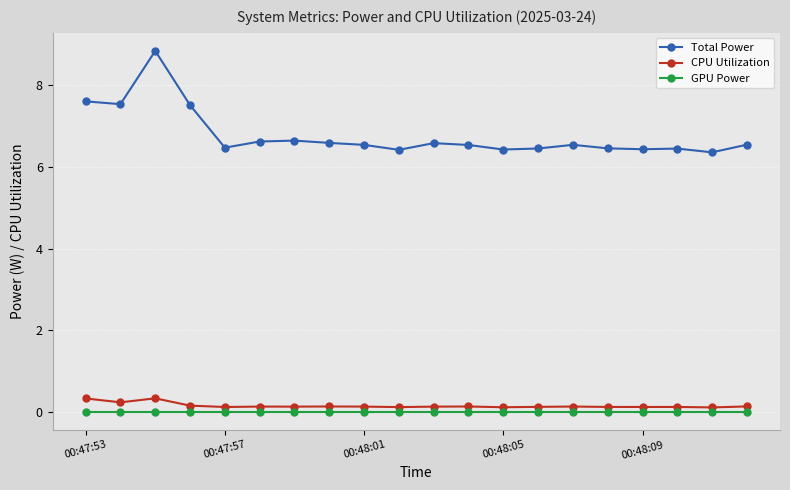

What is the highest value of the CPU Utilization series?

0.3